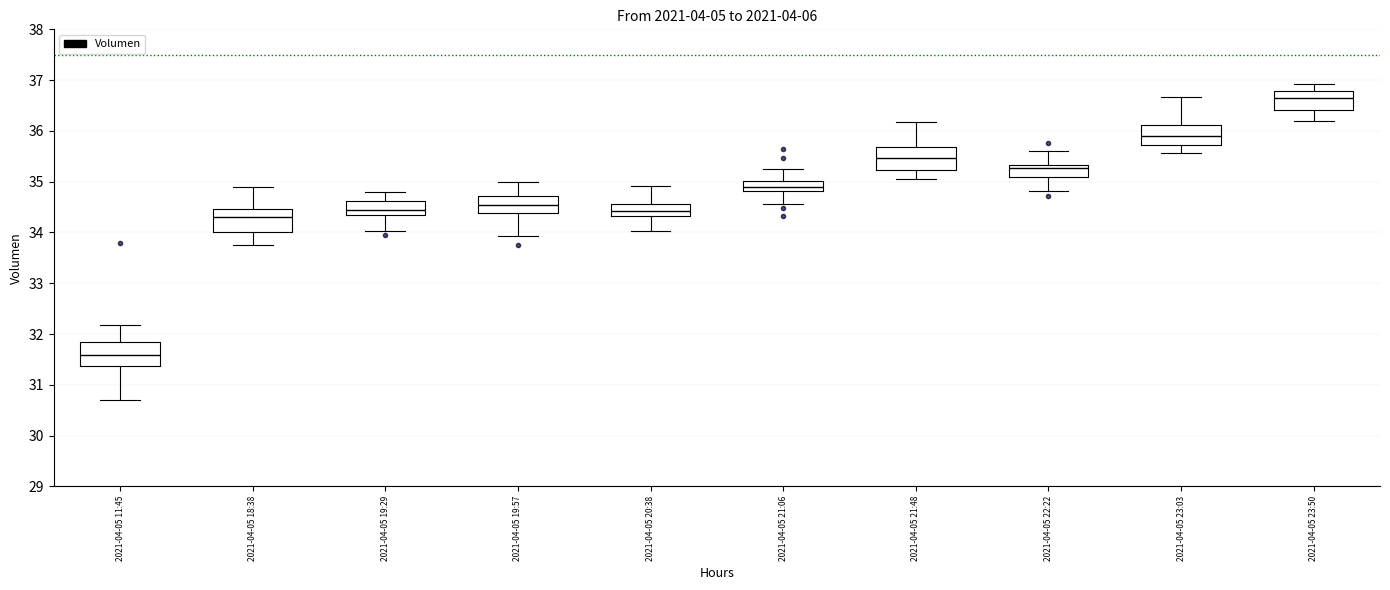

Reading left to right, transcribe this box plot: for each box, give where its median line is, the range the box spans, and where its two whiskers end, as read against the y-axis. The values are not printed on the chart, so give them approximately, as read against the axis.

2021-04-05 11:45: median 31.6, box 31.4 to 31.9, whiskers 30.7 to 32.2
2021-04-05 18:38: median 34.3, box 34.0 to 34.5, whiskers 33.7 to 34.9
2021-04-05 19:29: median 34.4, box 34.3 to 34.6, whiskers 34.0 to 34.8
2021-04-05 19:57: median 34.5, box 34.4 to 34.7, whiskers 33.9 to 35.0
2021-04-05 20:38: median 34.4, box 34.3 to 34.6, whiskers 34.0 to 34.9
2021-04-05 21:06: median 34.9, box 34.8 to 35.0, whiskers 34.6 to 35.3
2021-04-05 21:48: median 35.5, box 35.2 to 35.7, whiskers 35.0 to 36.2
2021-04-05 22:22: median 35.3 (just below the box's upper edge), box 35.1 to 35.3, whiskers 34.8 to 35.6
2021-04-05 23:03: median 35.9, box 35.7 to 36.1, whiskers 35.6 to 36.7
2021-04-05 23:50: median 36.7, box 36.4 to 36.8, whiskers 36.2 to 36.9